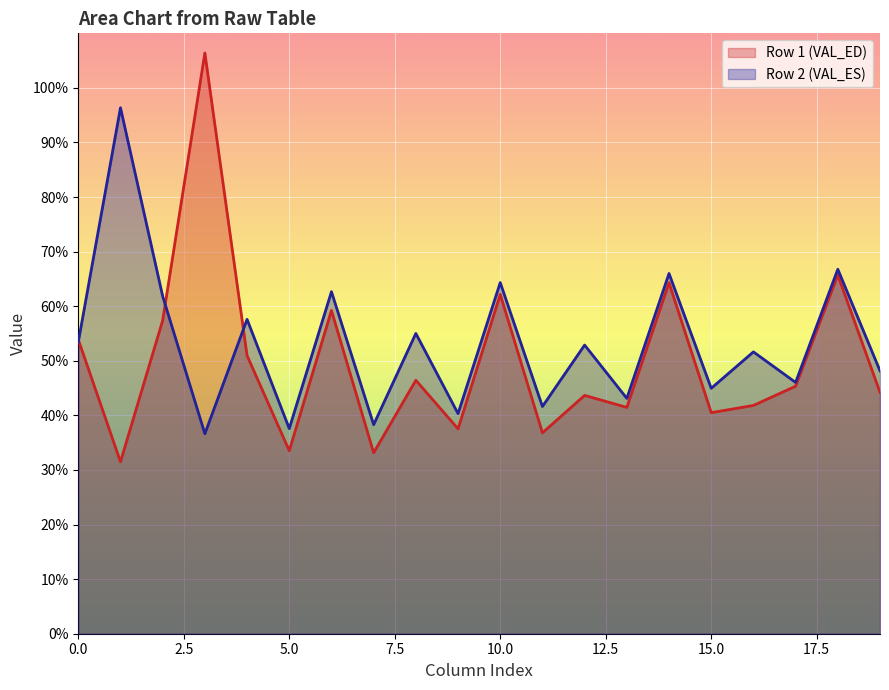

Which series has the largest range (max minus min)?

Row 1 (VAL_ED)